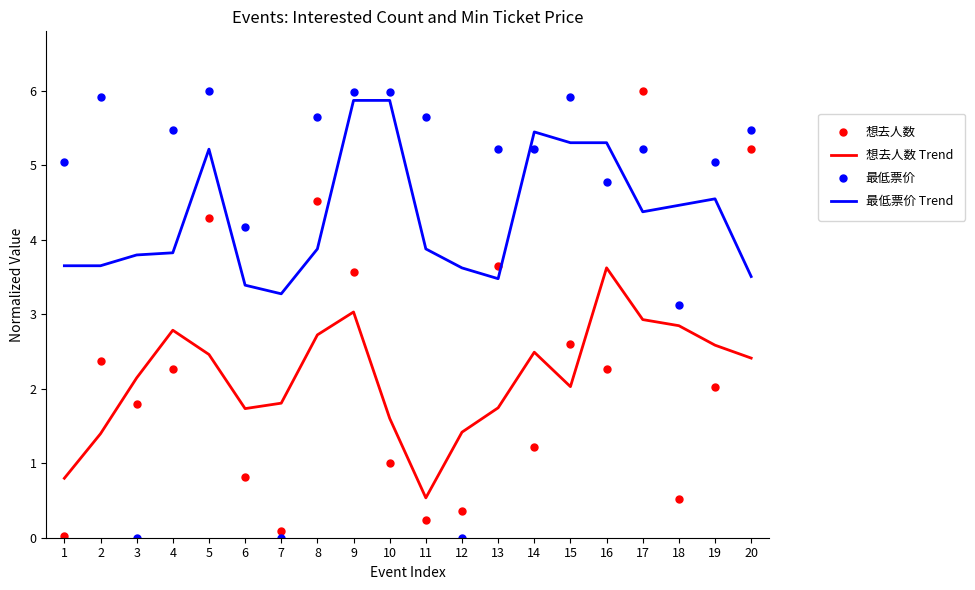

What are all the series names shown in the legend?

想去人数, 想去人数 Trend, 最低票价, 最低票价 Trend